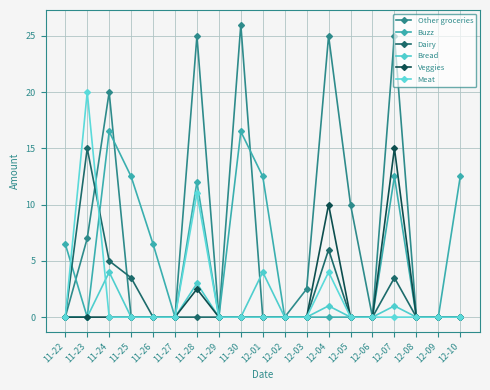

What are all the series names shown in the legend?

Other groceries, Buzz, Dairy, Bread, Veggies, Meat